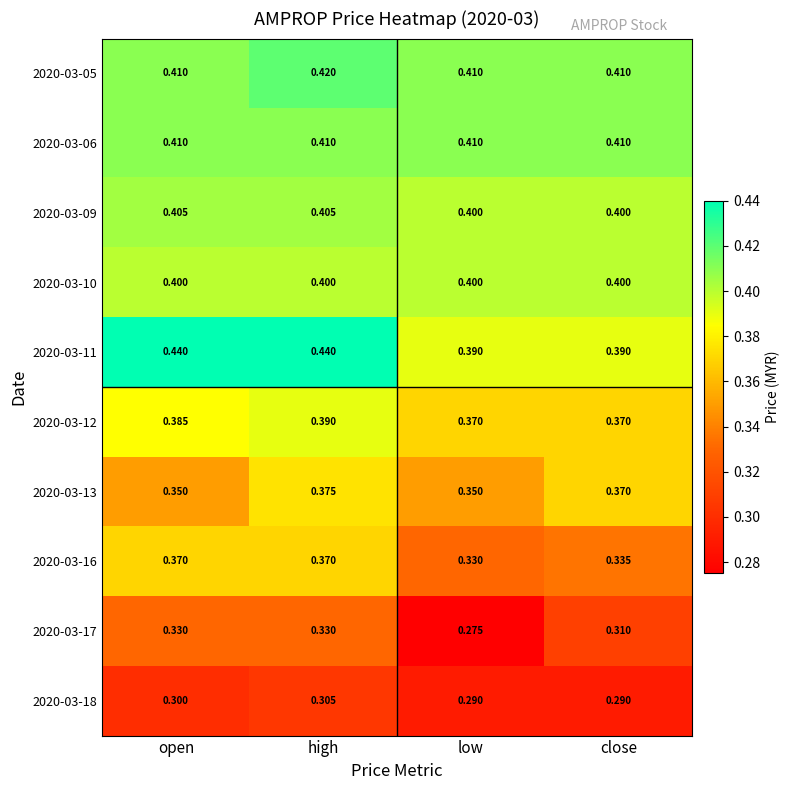

At which category does the chart reach its minimum across all series?

low